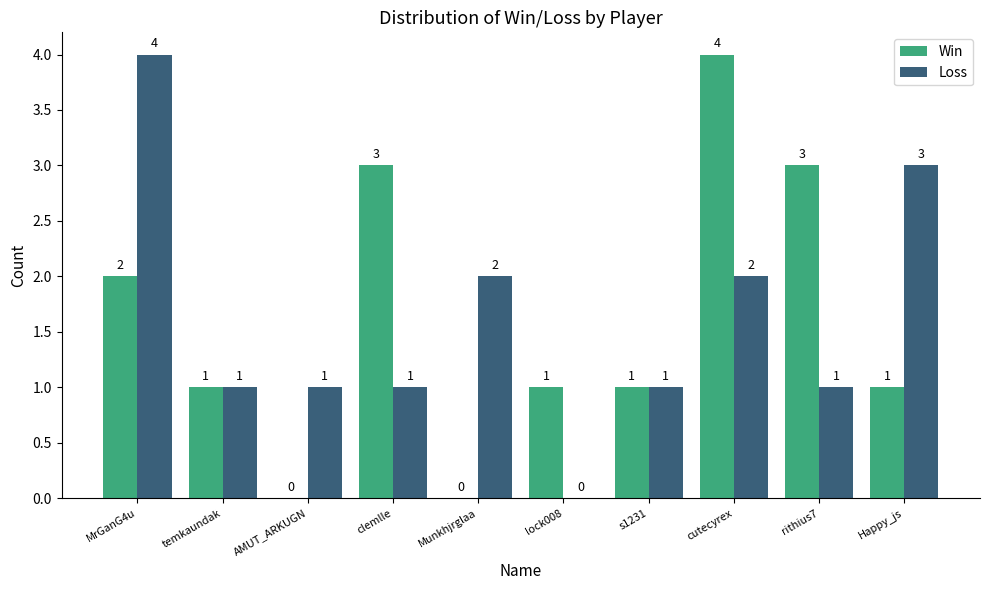

What is the total value across all series at cutecyrex?

6